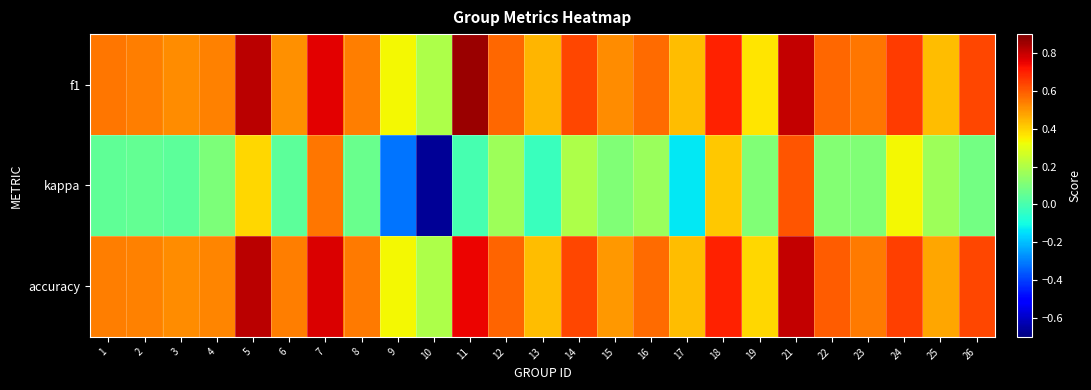

Reading left to right, list all the values displayed in this chart.

f1: 1=0.6	2=0.5	3=0.5	4=0.5	5=0.8	6=0.5	7=0.8	8=0.5	9=0.3	10=0.2	11=0.9	12=0.6	13=0.4	14=0.6	15=0.5	16=0.6	17=0.4	18=0.7	19=0.4	21=0.8	22=0.6	23=0.6	24=0.7	25=0.4	26=0.6
kappa: 1=0.0	2=0.1	3=0.0	4=0.1	5=0.4	6=0.0	7=0.6	8=0.1	9=-0.3	10=-0.7	11=0.0	12=0.2	13=-0.0	14=0.2	15=0.1	16=0.2	17=-0.1	18=0.4	19=0.1	21=0.6	22=0.1	23=0.1	24=0.3	25=0.2	26=0.1
accuracy: 1=0.5	2=0.5	3=0.5	4=0.5	5=0.8	6=0.5	7=0.8	8=0.5	9=0.3	10=0.2	11=0.8	12=0.6	13=0.4	14=0.6	15=0.5	16=0.6	17=0.4	18=0.7	19=0.4	21=0.8	22=0.6	23=0.5	24=0.6	25=0.5	26=0.6